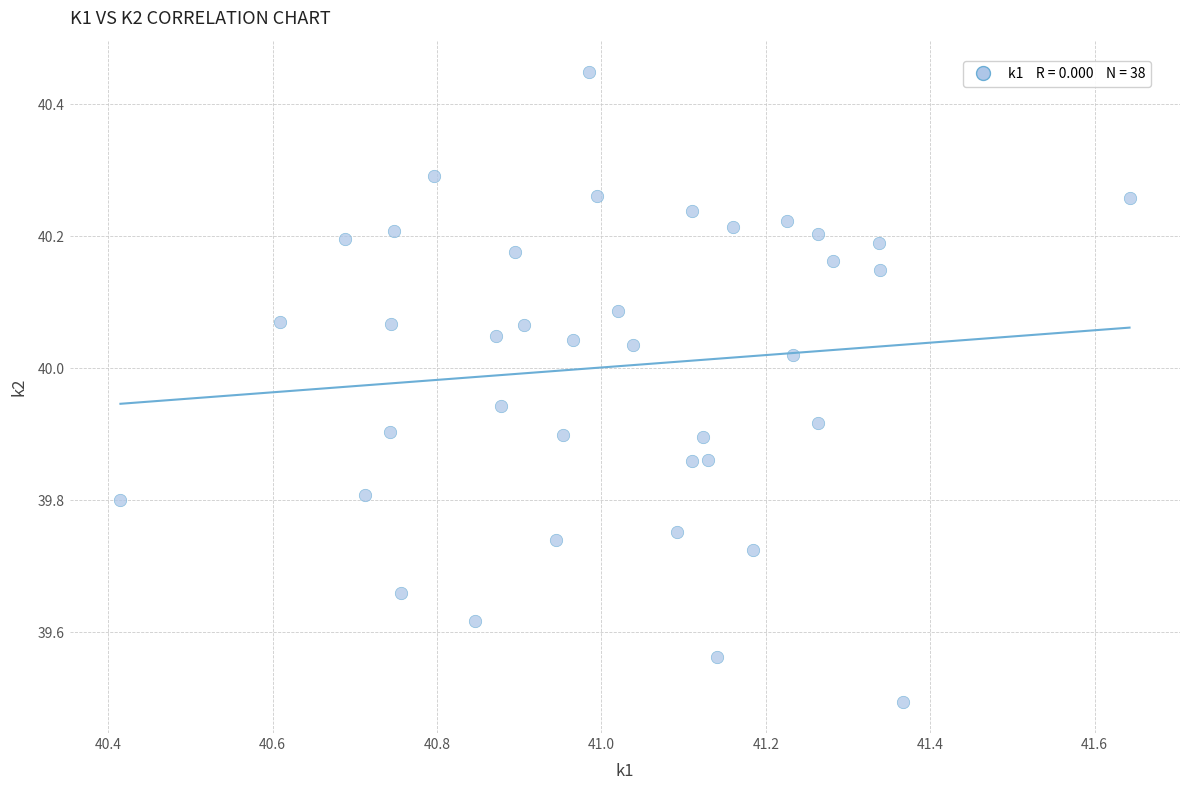

What Y value in the scatter plot is closest to 39?

39.5